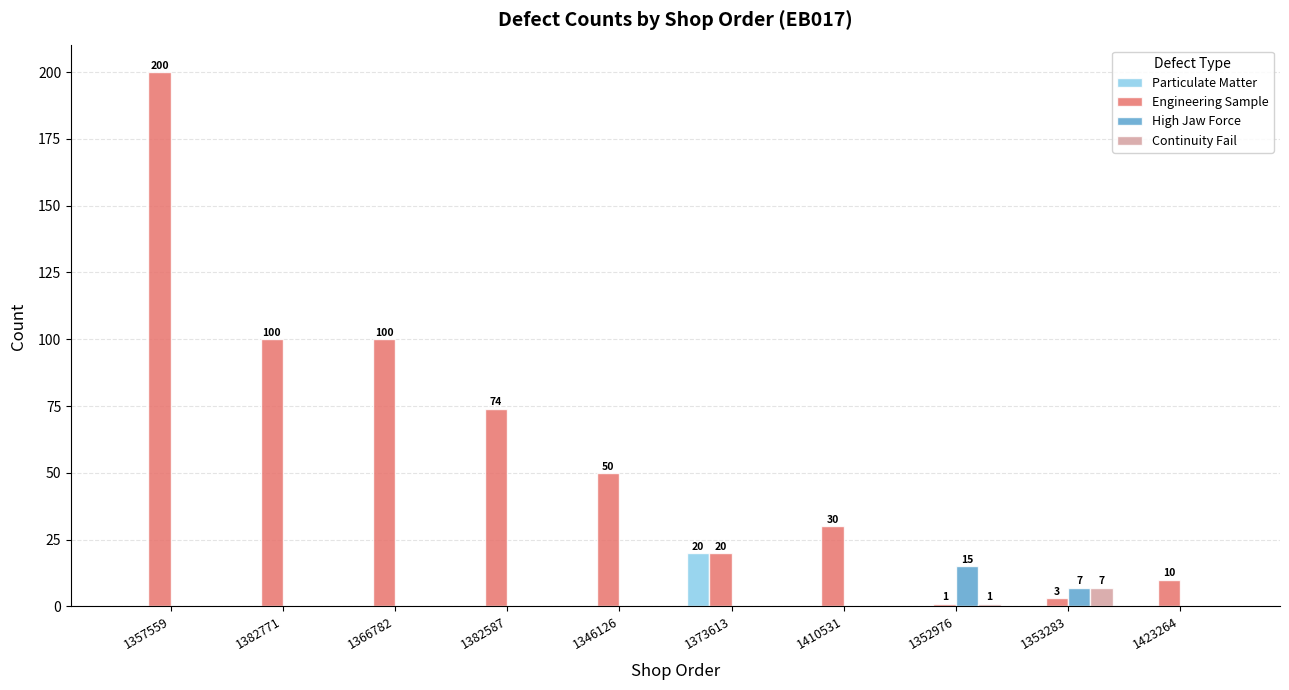

Which series has the largest total across all categories?

Engineering Sample